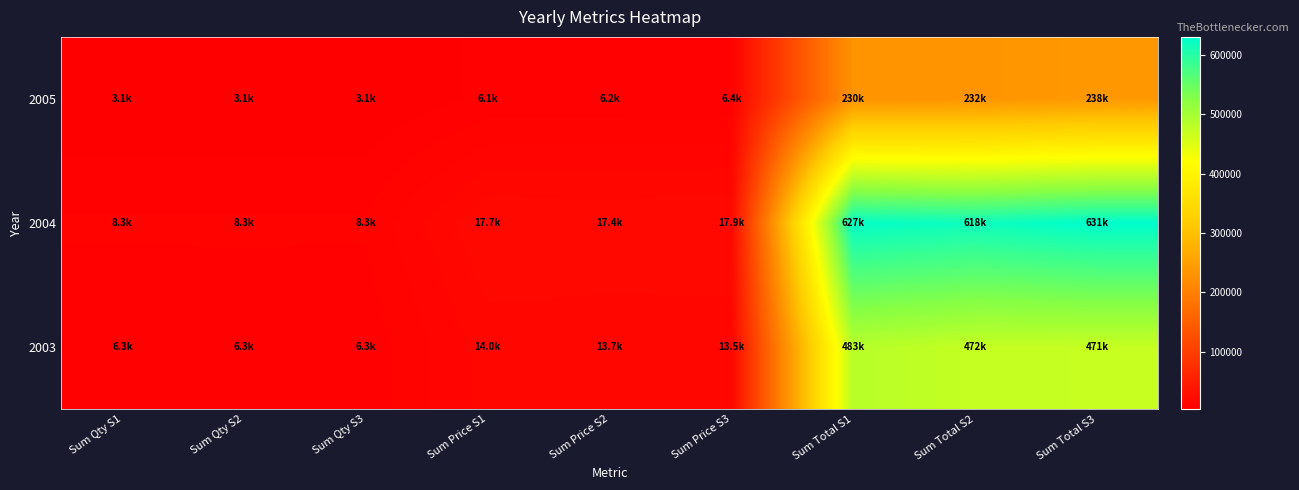

What is the maximum value shown in the chart?

630571